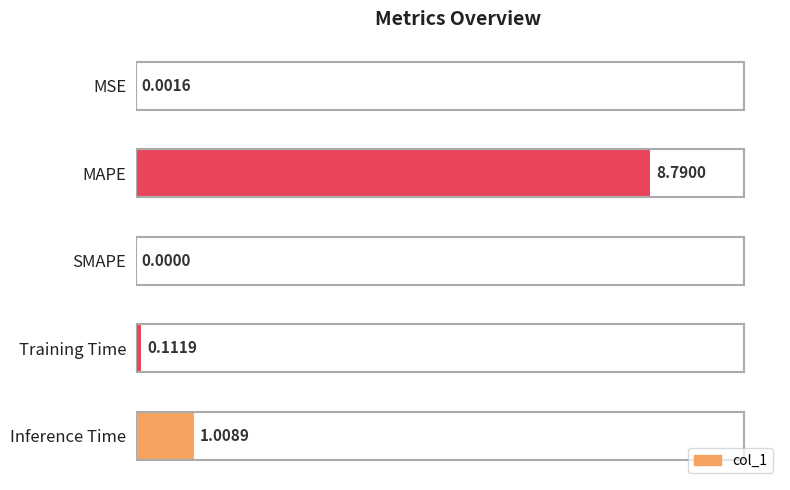

Which category has the highest value across all series?

MAPE